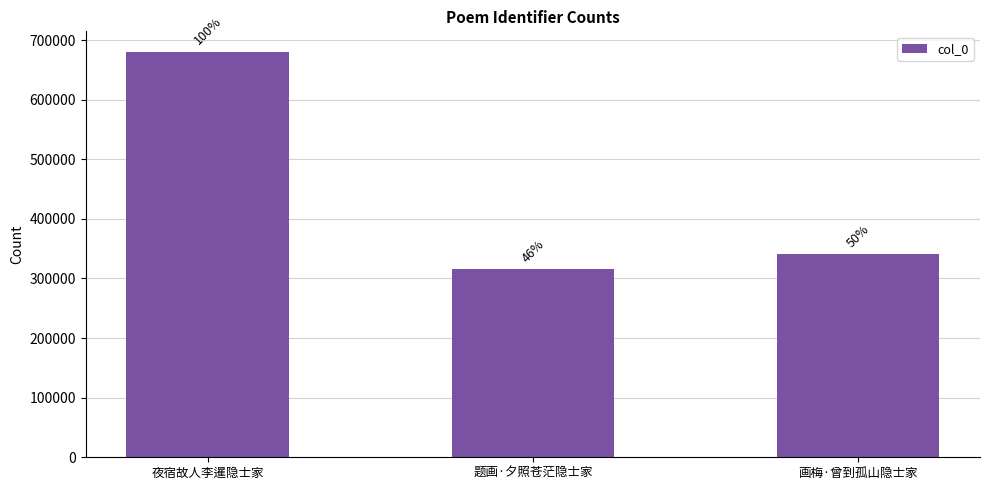

Approximately how many times larger is the value at 题画·夕照苍茫隐士家 compared to 画梅·曾到孤山隐士家?

0.9